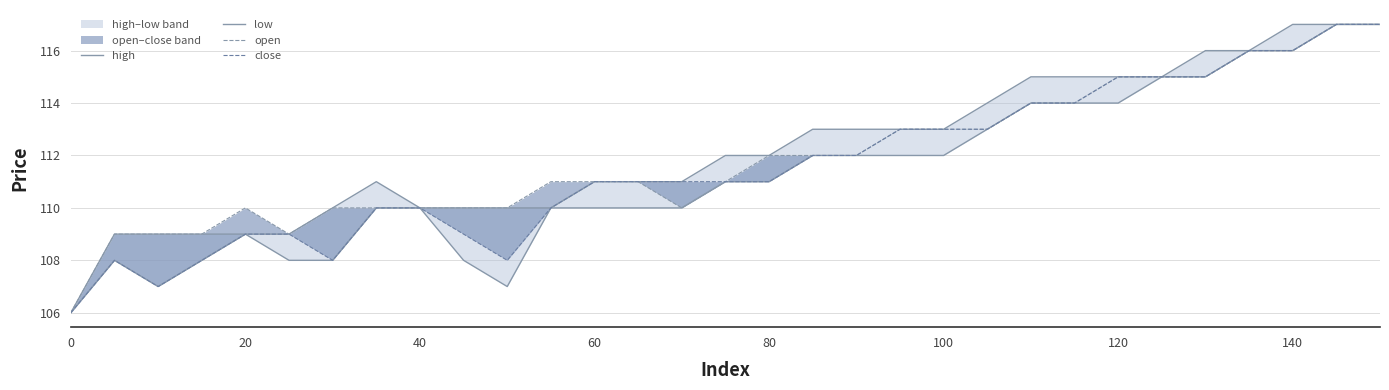

List the series in order of their overall mean, highest first.

high, open, close, low